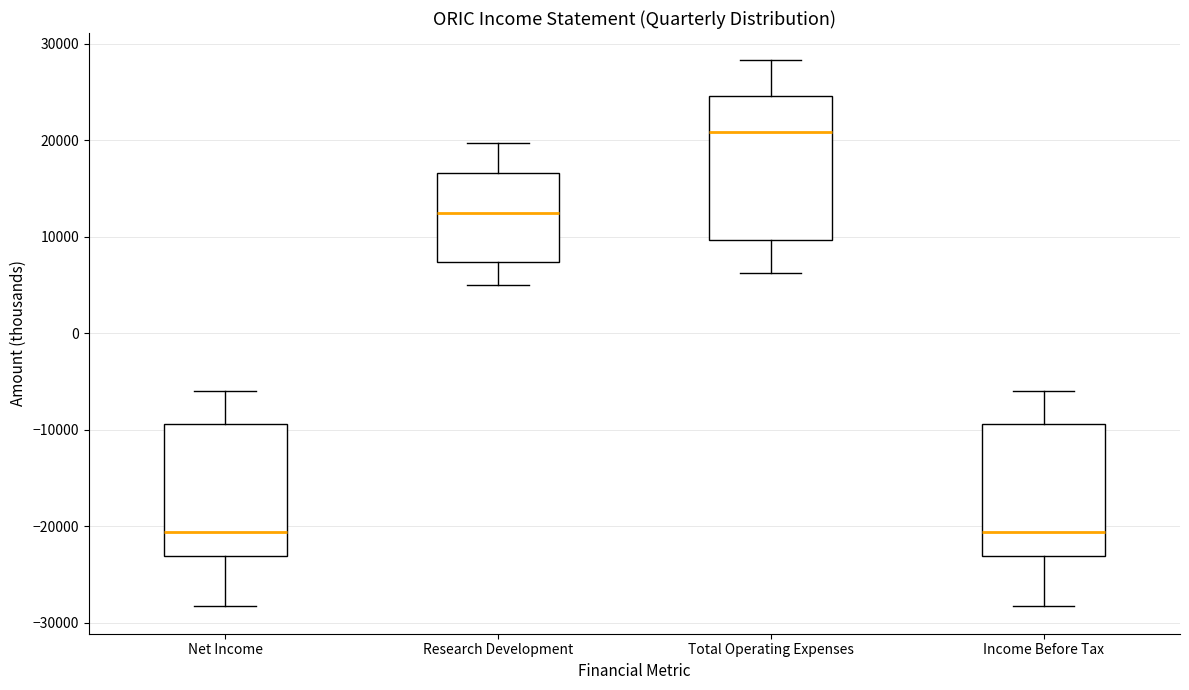

Which box is the tallest, from its lower edge to its upper edge?

Total Operating Expenses